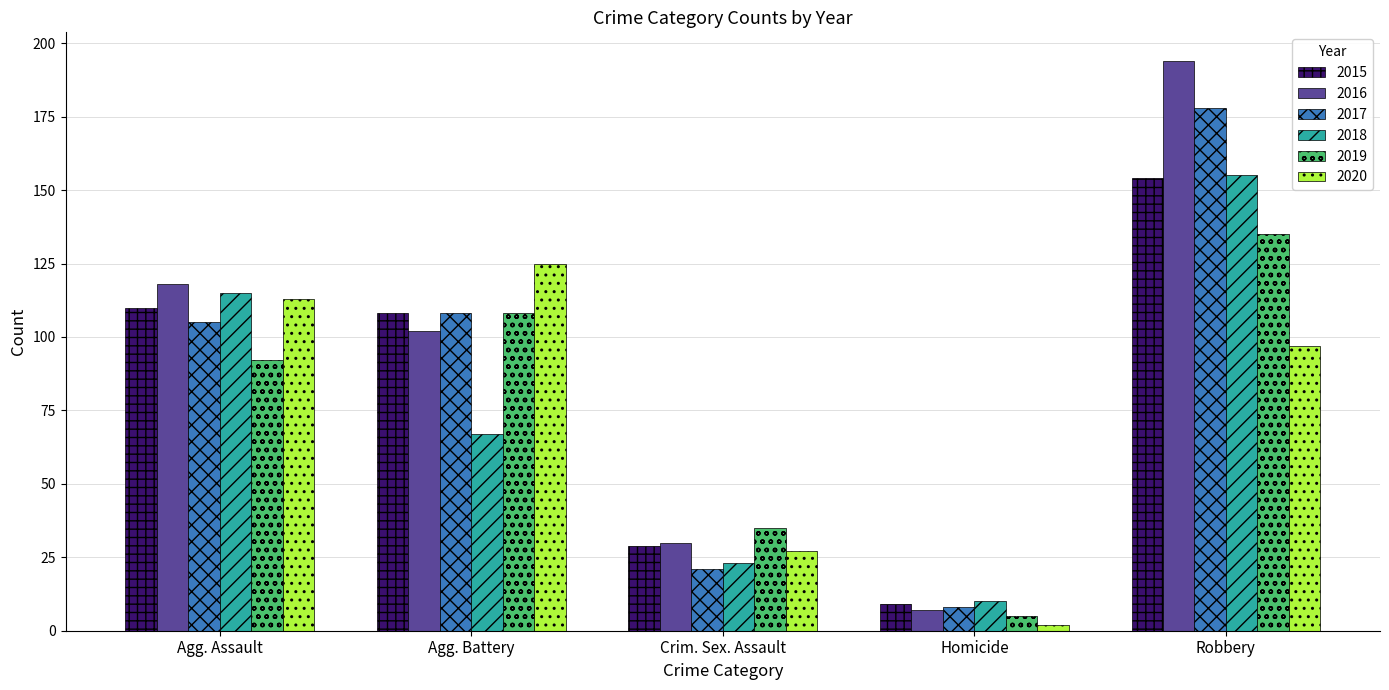

What is the smallest value displayed?

2